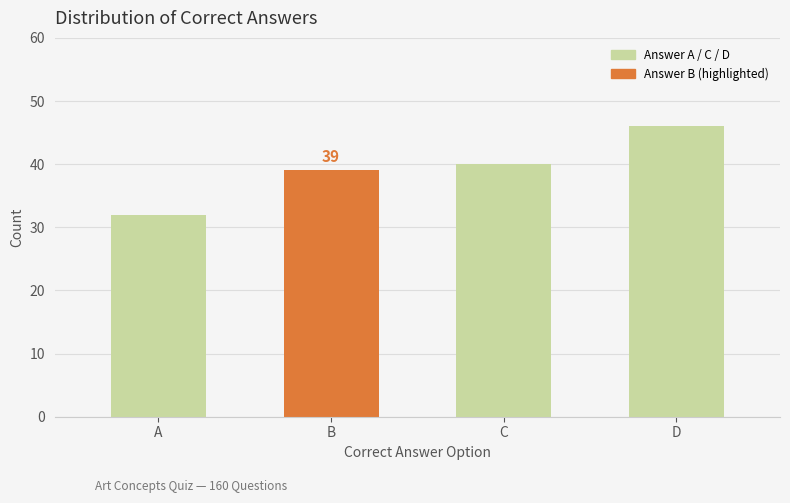

The value at D is 46. True or false?

True